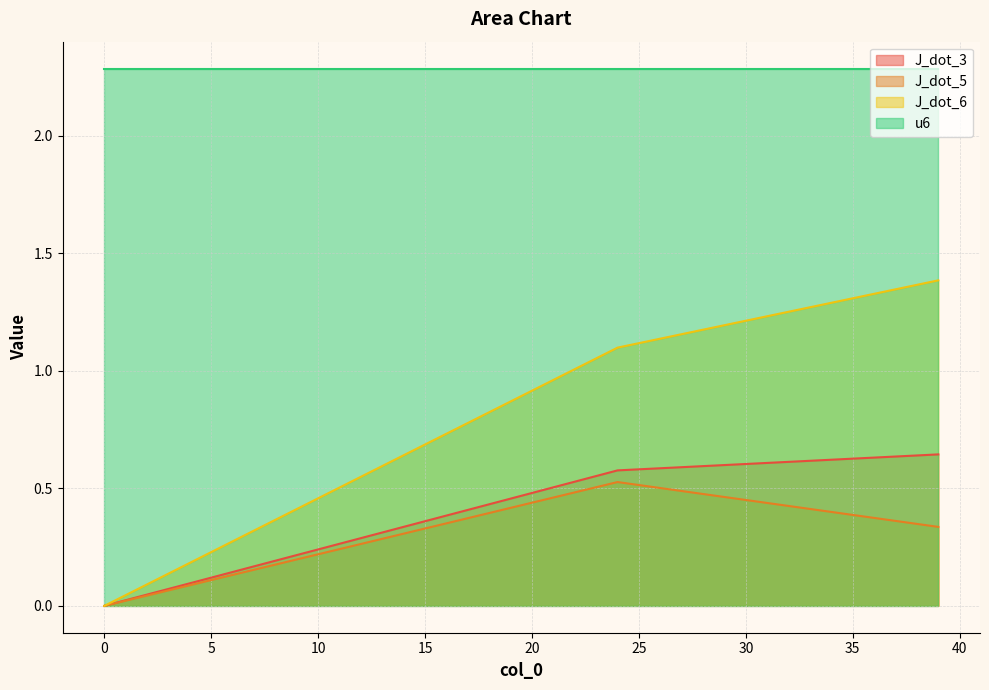

Count the number of categories in the chart.

40